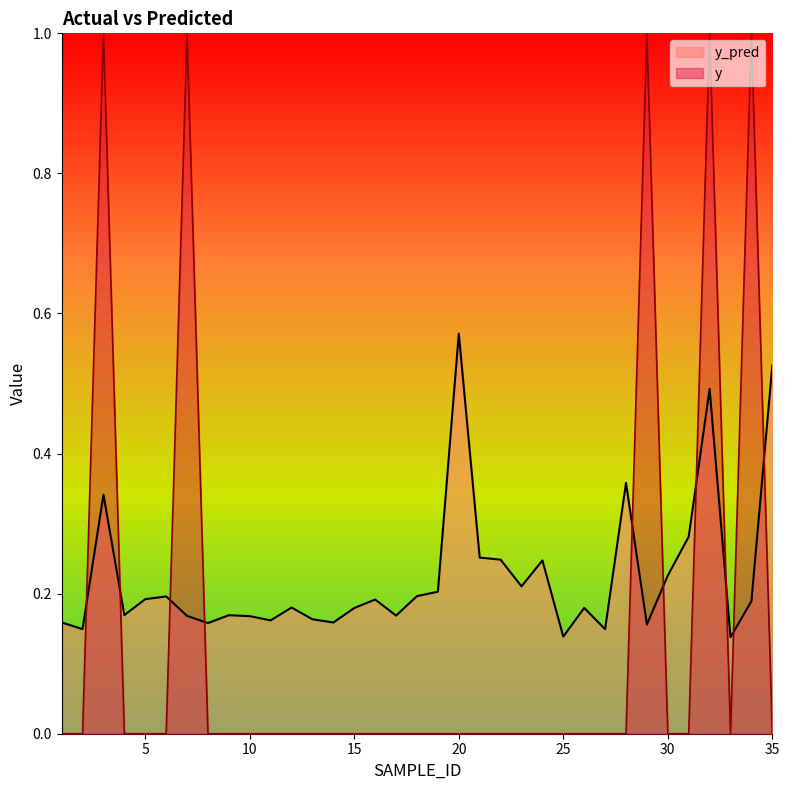

What is the value of the y_pred point at the 22nd from the left?

0.2